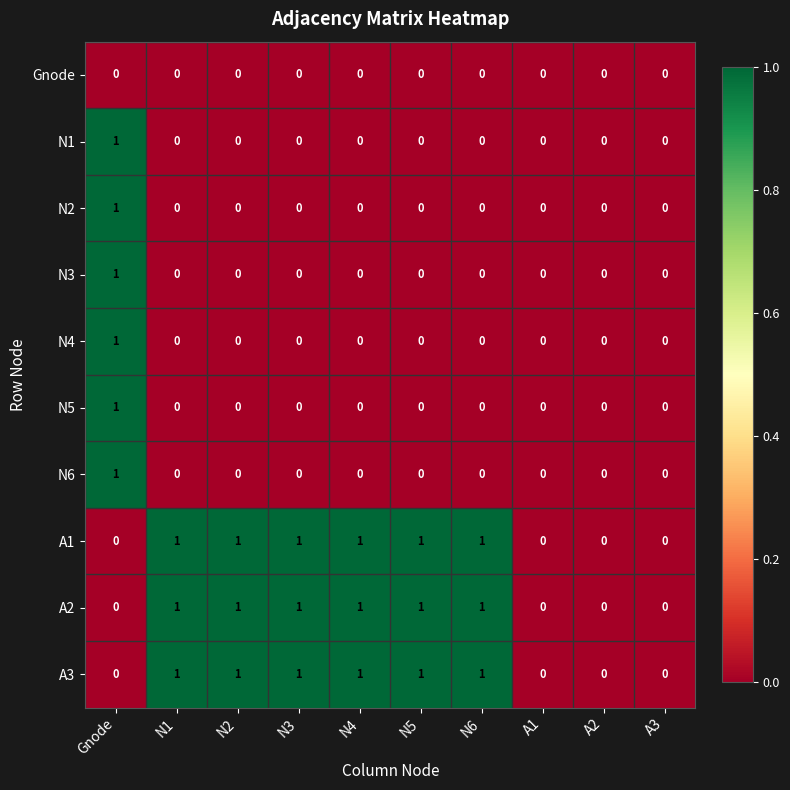

At which category is the sum across all series the highest?

Gnode